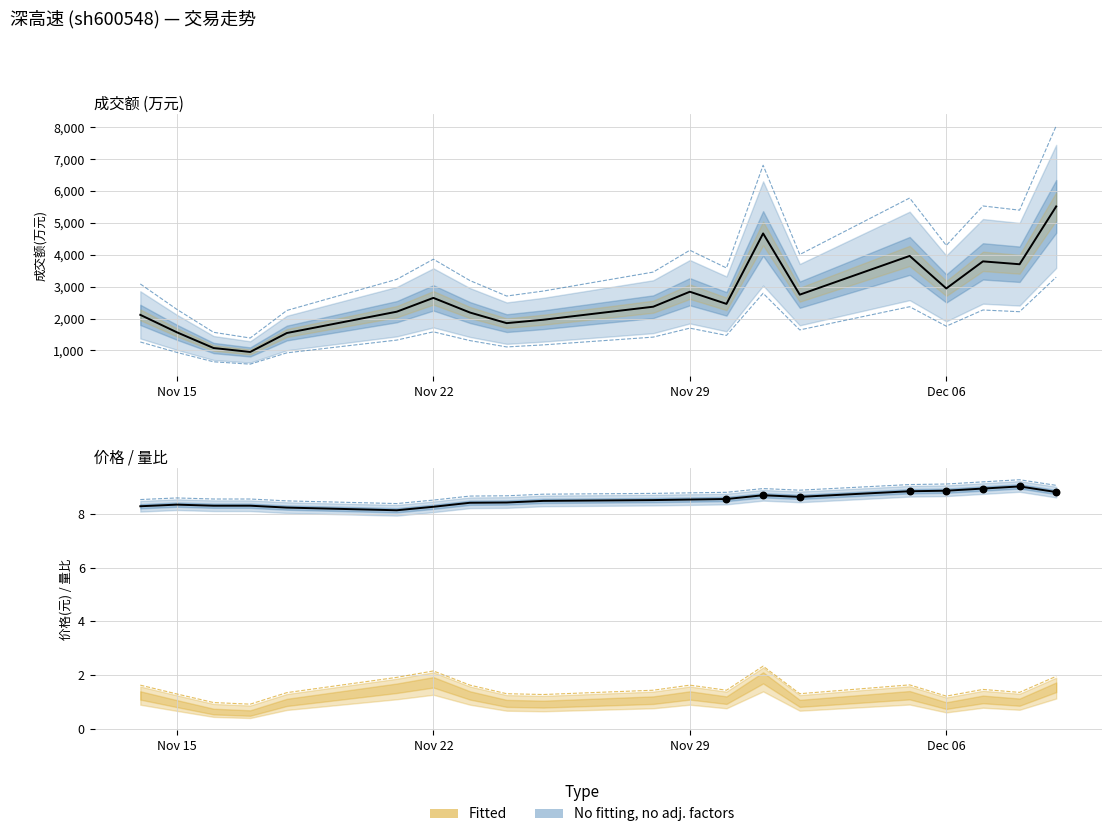

Which series reaches the maximum Y coordinate?

成交额(万元)